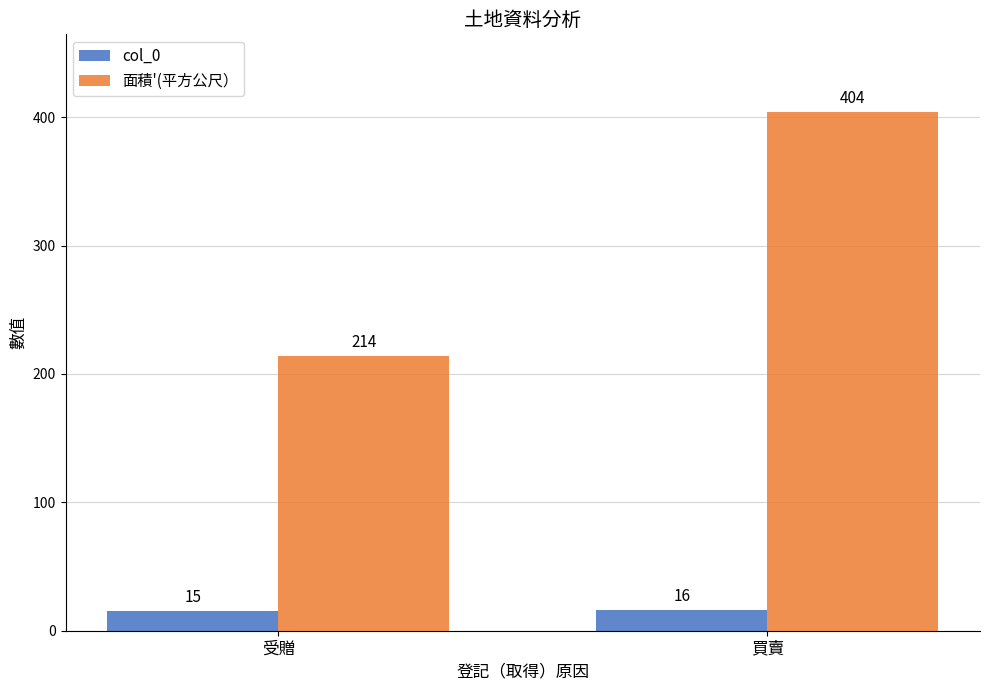

Read the 面積'(平方公尺） value at 受贈.

214